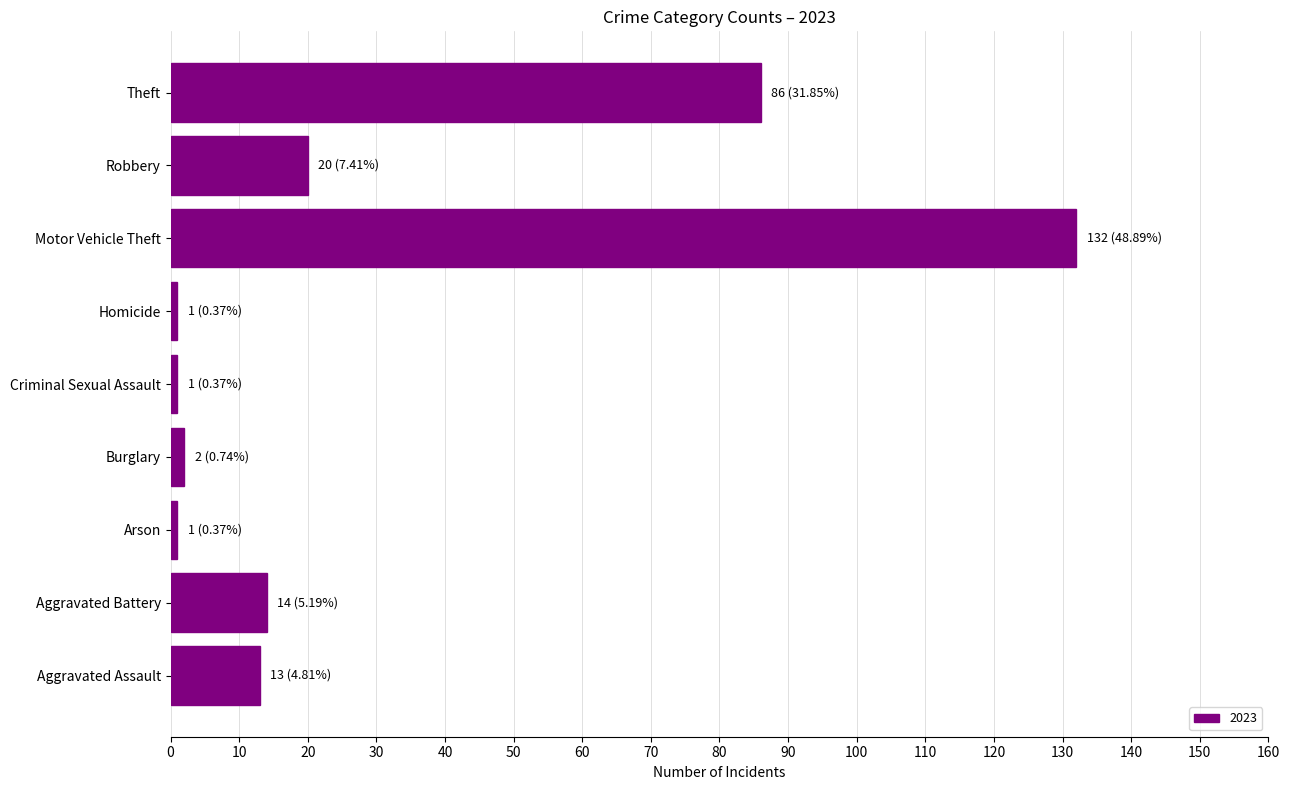

At which label is the value closest to 66?

Theft